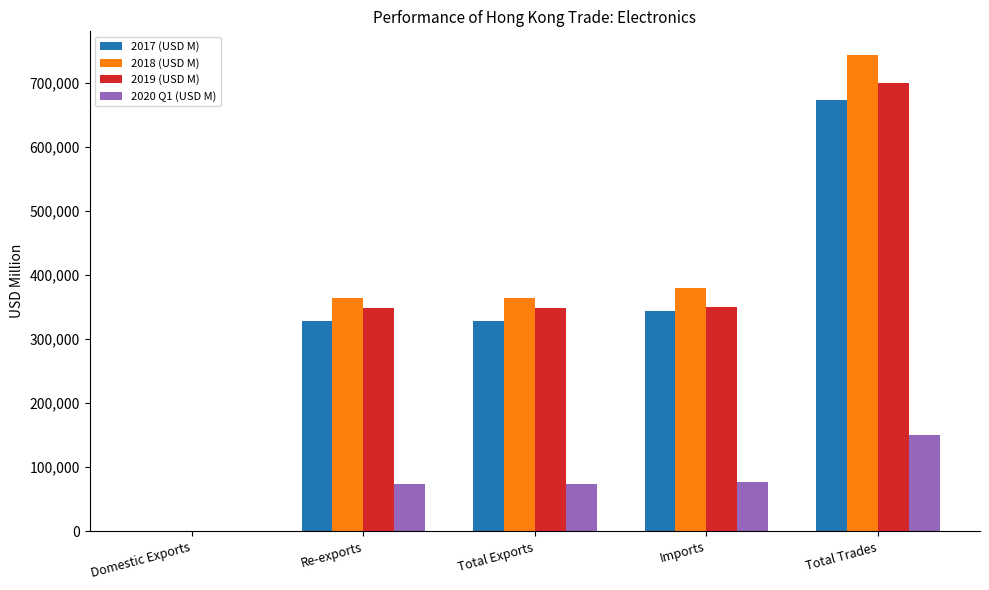

At which category is the sum across all series the highest?

Total Trades